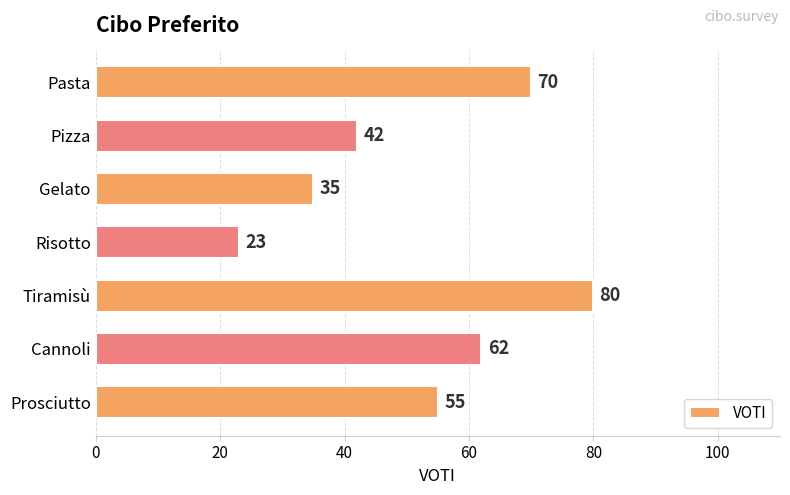

Where is the data nearest to the value 51?

Prosciutto